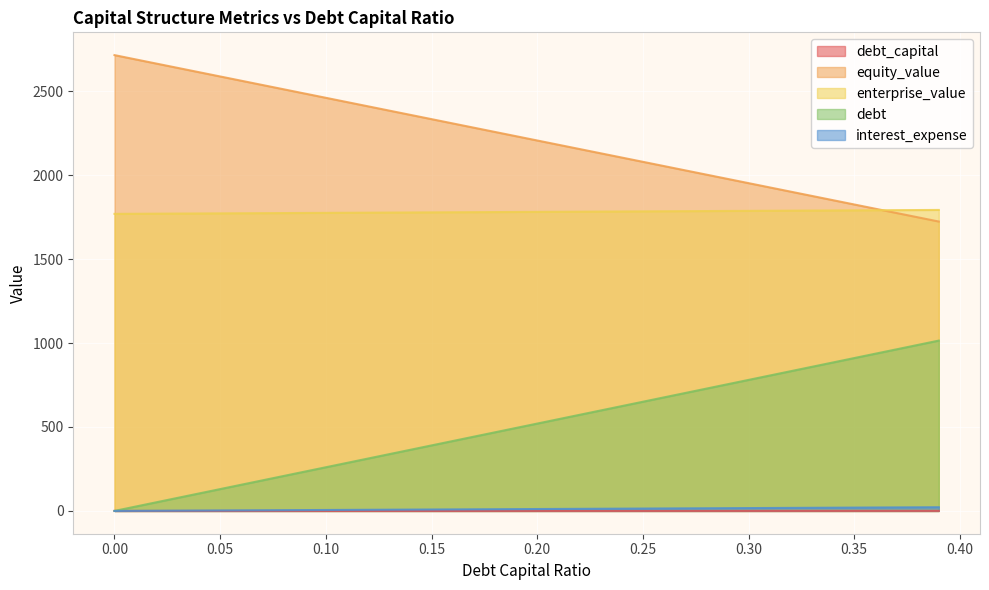

Which series has the largest total across all categories?

equity_value